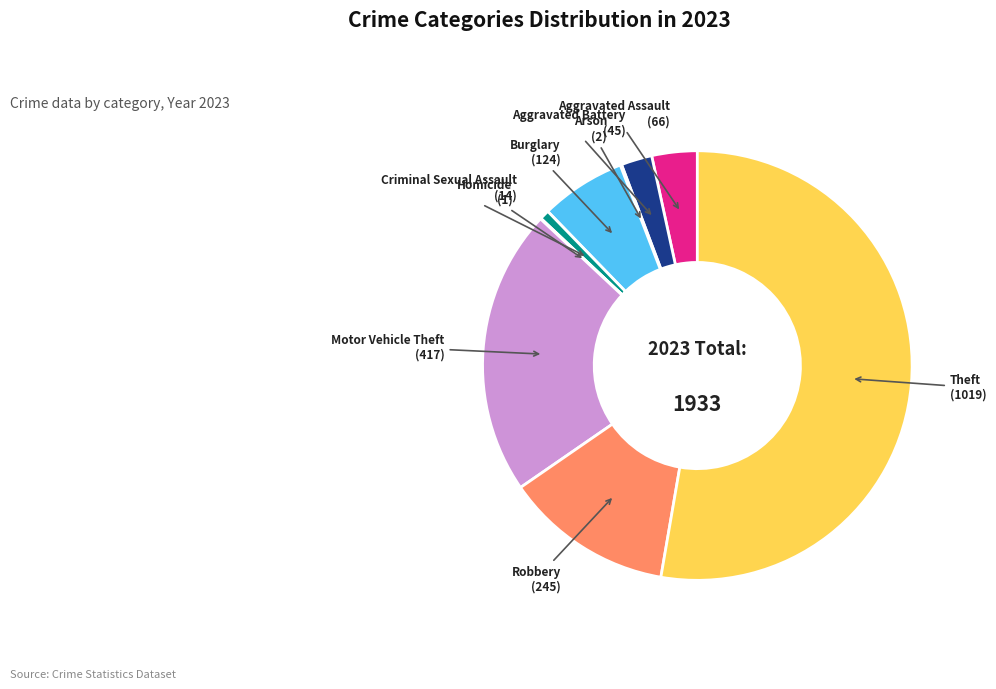

What is the ratio of the value at Theft to the value at Criminal Sexual Assault?

72.8